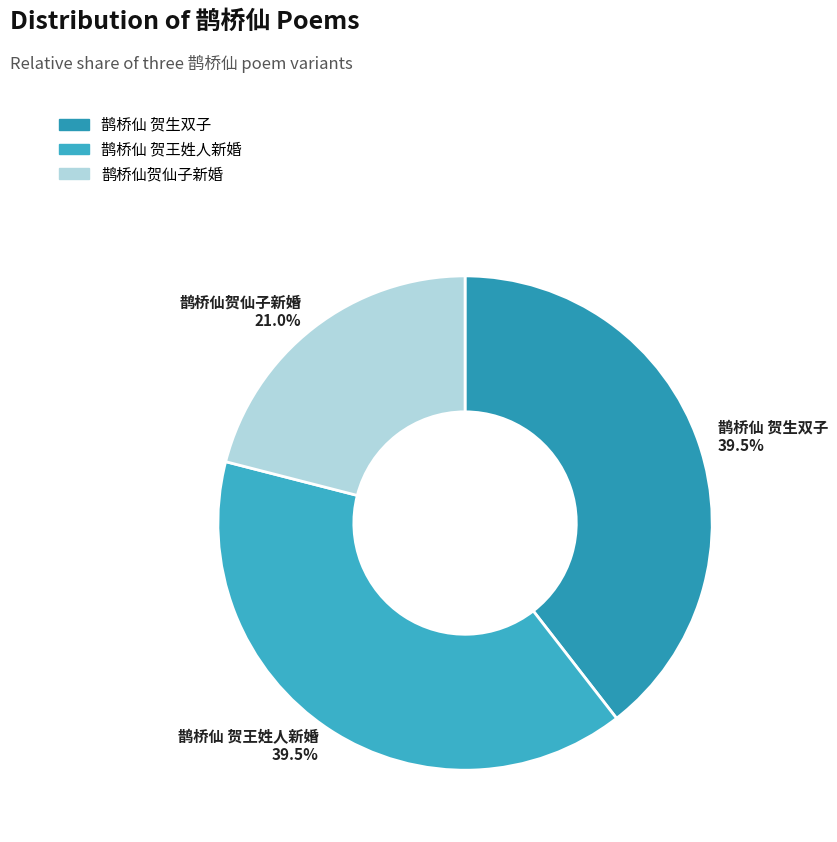

How many slices are in this pie chart?

3